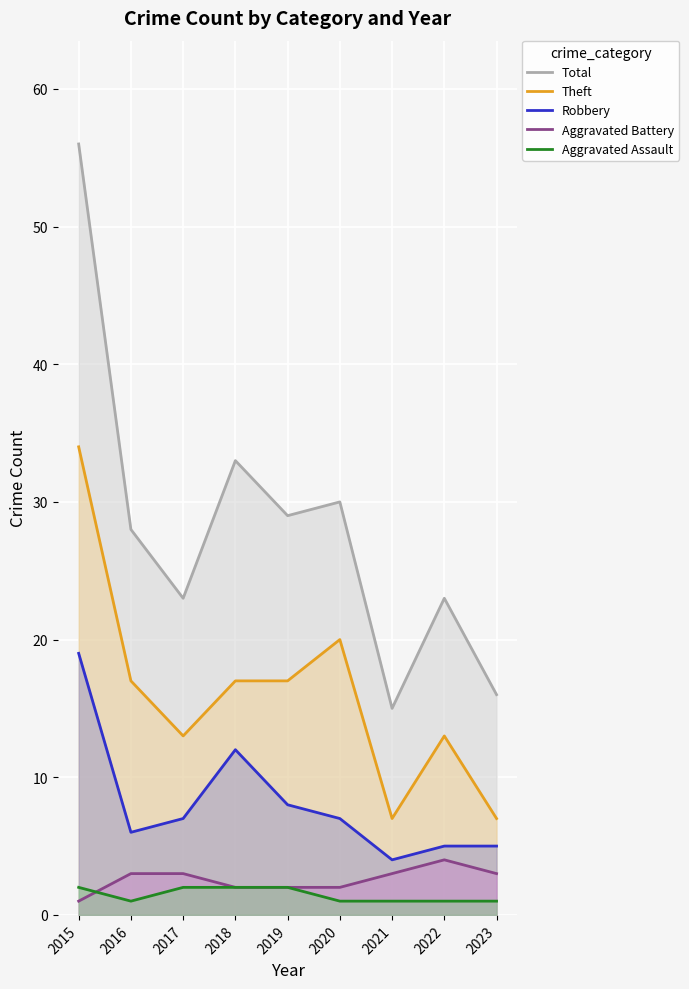

How many lines are shown in the chart?

5